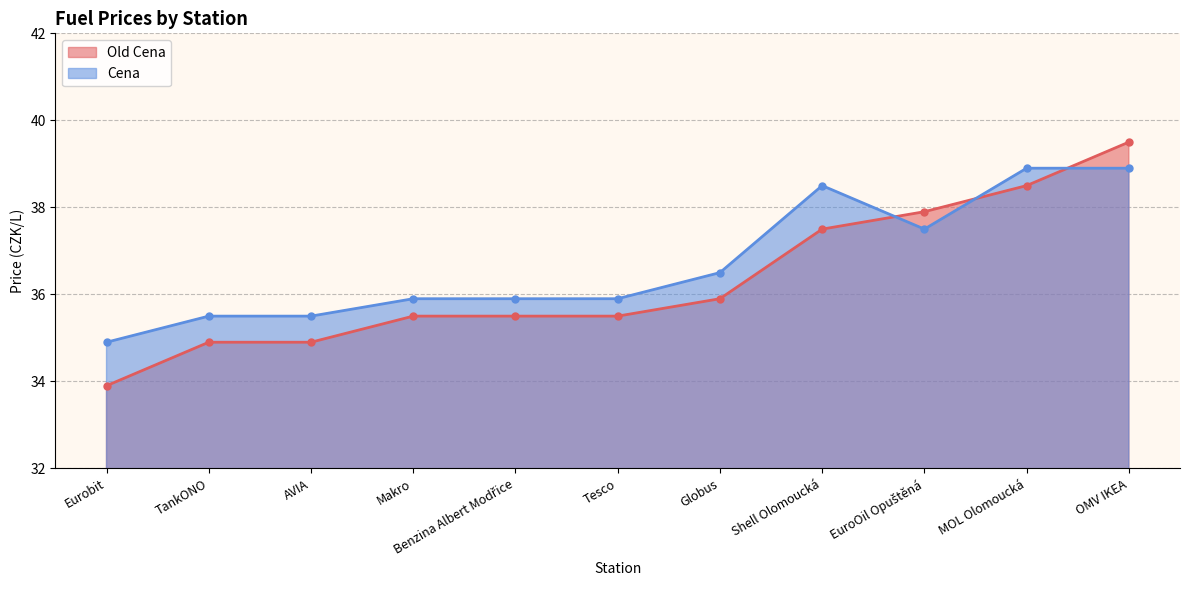

Reading left to right, what are all the values shown in this chart?

Old Cena: Eurobit=33.9	Shell Olomoucká=37.5	EuroOil Opuštěná=37.9	OMV IKEA=39.5	Globus=35.9	Makro=35.5	MOL Olomoucká=38.5	Benzina Albert Modřice=35.5	TankONO=34.9	AVIA=34.9	Tesco=35.5
Cena: Eurobit=34.9	Shell Olomoucká=38.5	EuroOil Opuštěná=37.5	OMV IKEA=38.9	Globus=36.5	Makro=35.9	MOL Olomoucká=38.9	Benzina Albert Modřice=35.9	TankONO=35.5	AVIA=35.5	Tesco=35.9